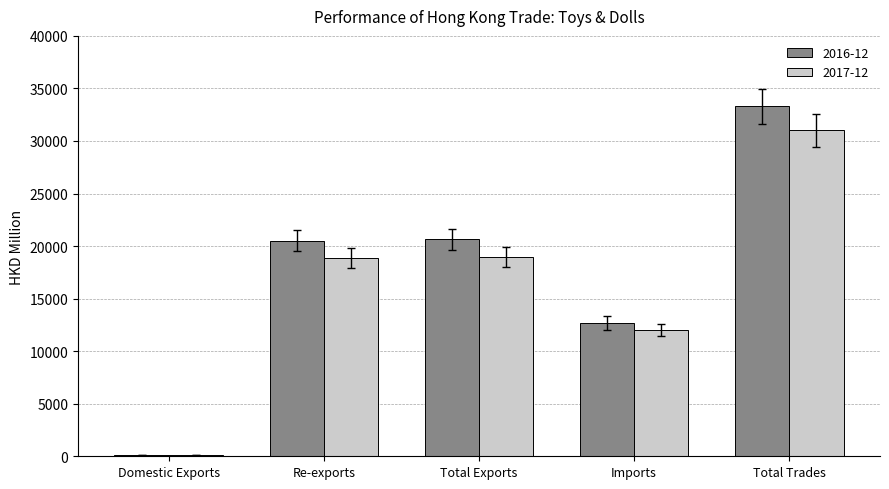

How many groups of bars are there?

5